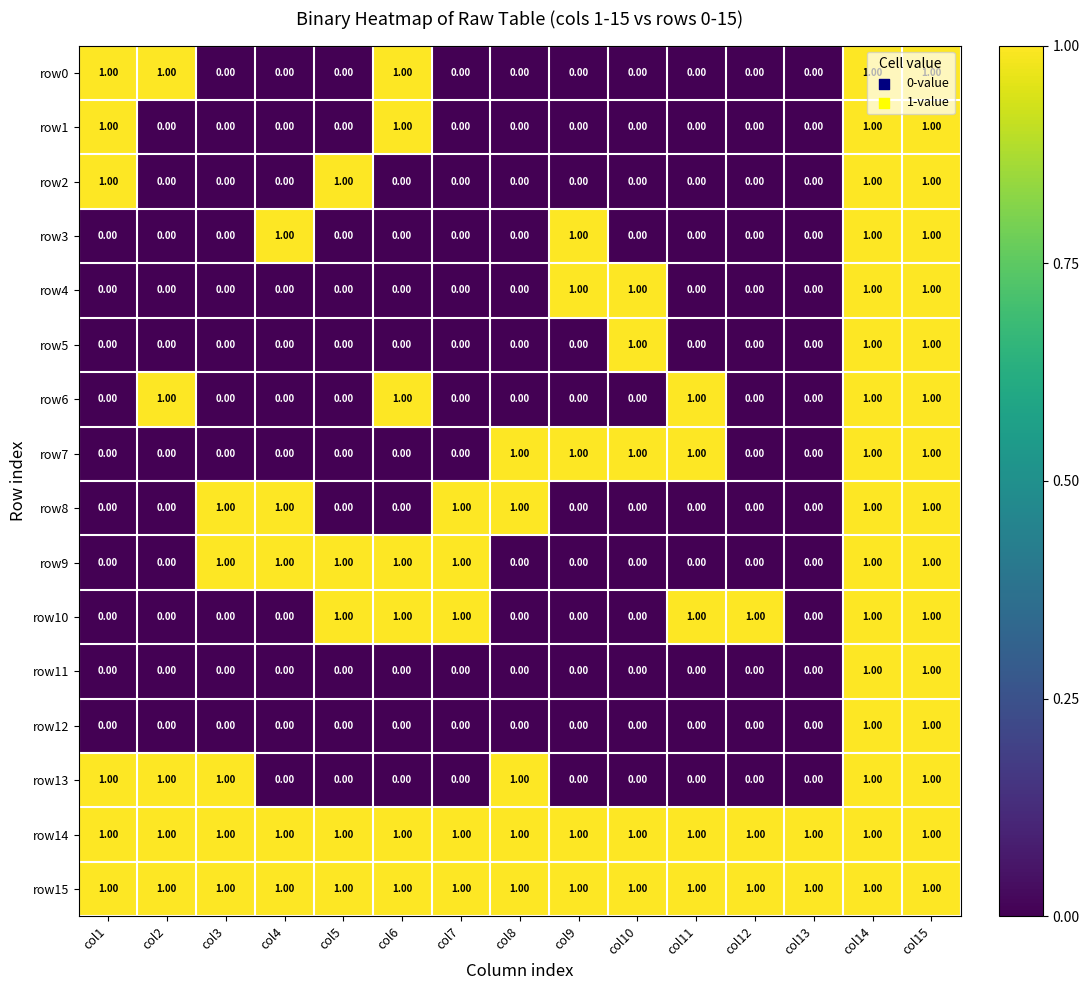

Is the value of row8 at col5 greater than the value of row10 at col11?

No